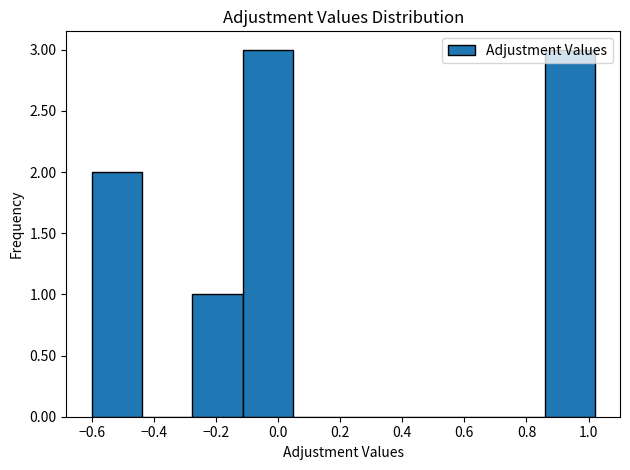

What is the height of the bar covering 0.858 to 1.020 on the x-axis? Neither the bar edges nor the heights are printed on the chart, so give them approximately, as read against the axes.

3